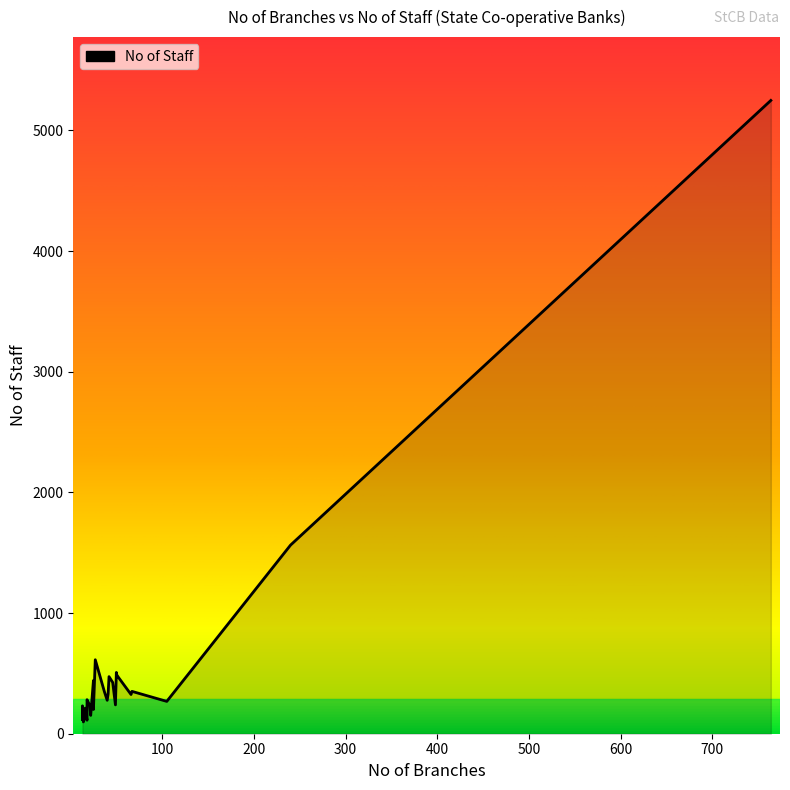

True or false: the data has more than 1 interior local peaks.

True